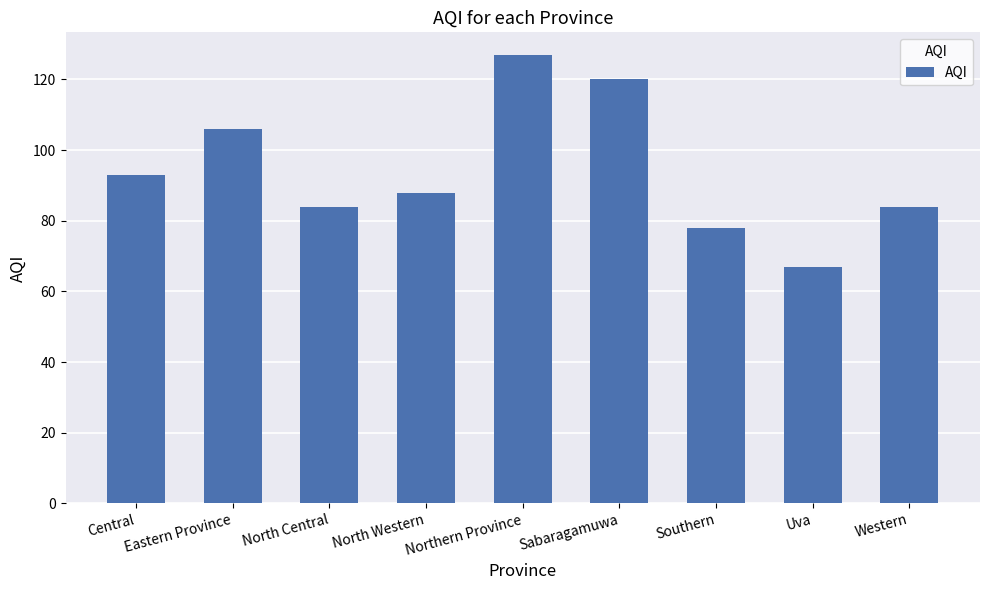

Are the bars horizontal?

No